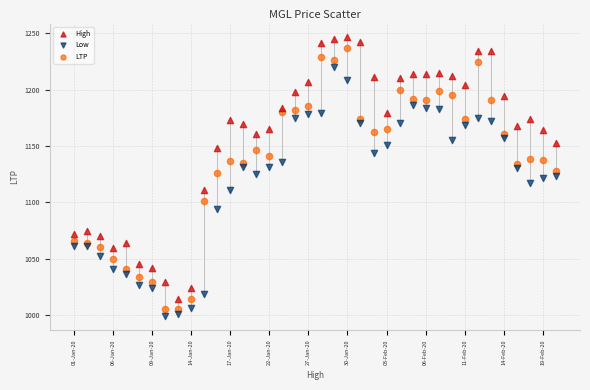

Which series reaches the maximum Y coordinate?

High